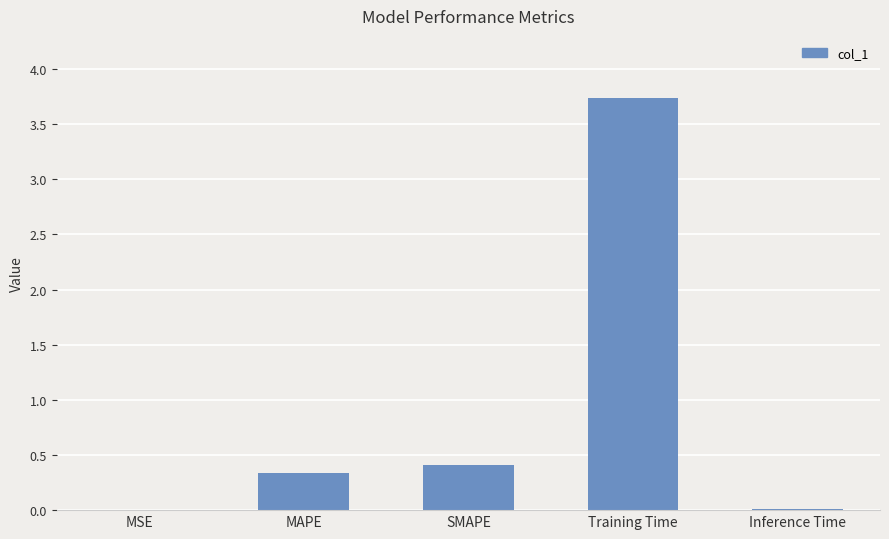

What is the maximum value shown in the chart?

3.7